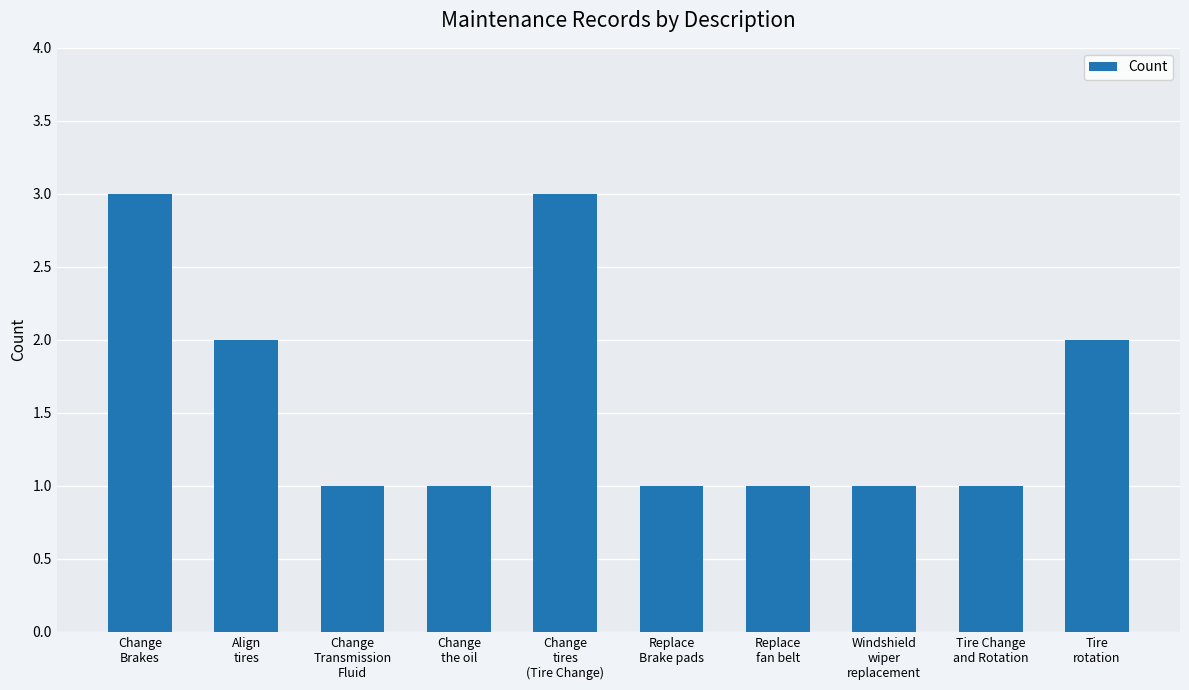

Reading left to right, extract all data points from this chart.

Change
Brakes=3	Align
tires=2	Change
Transmission
Fluid=1	Change
the oil=1	Change
tires
(Tire Change)=3	Replace
Brake pads=1	Replace
fan belt=1	Windshield
wiper
replacement=1	Tire Change
and Rotation=1	Tire
rotation=2